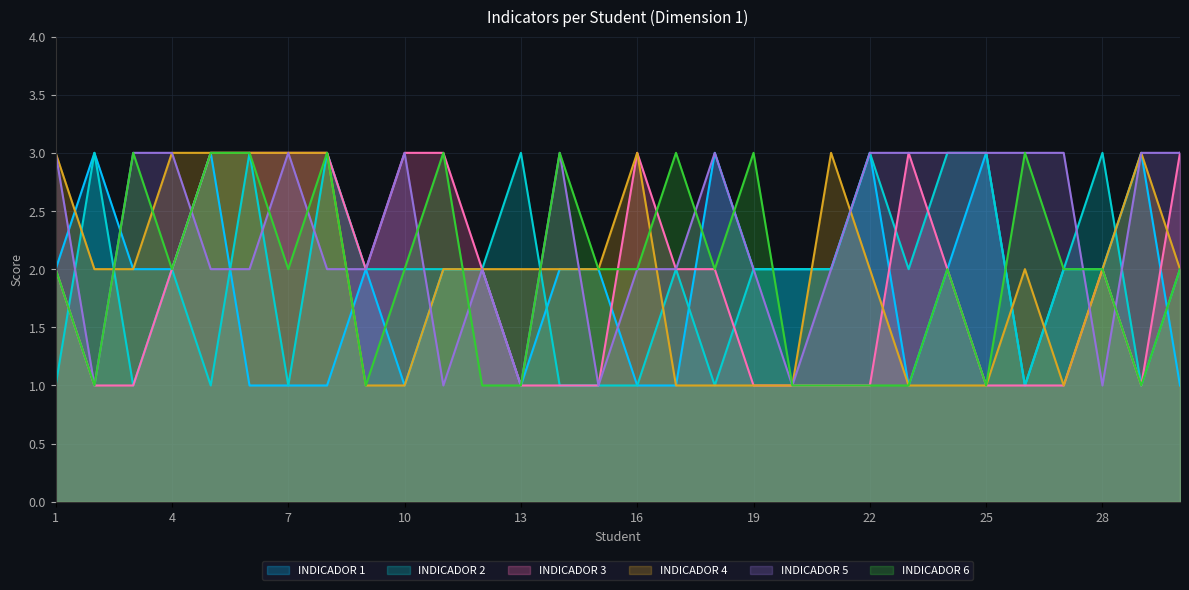

At which label does INDICADOR 1 reach its minimum?

6